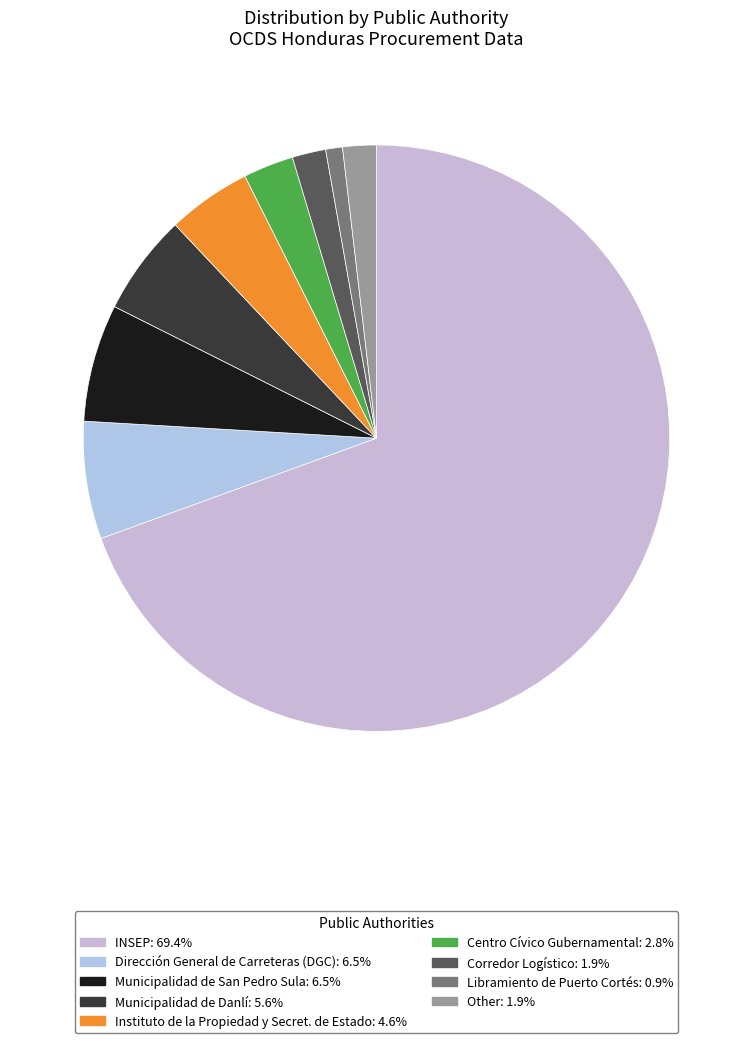

How many segments does this pie chart have?

9